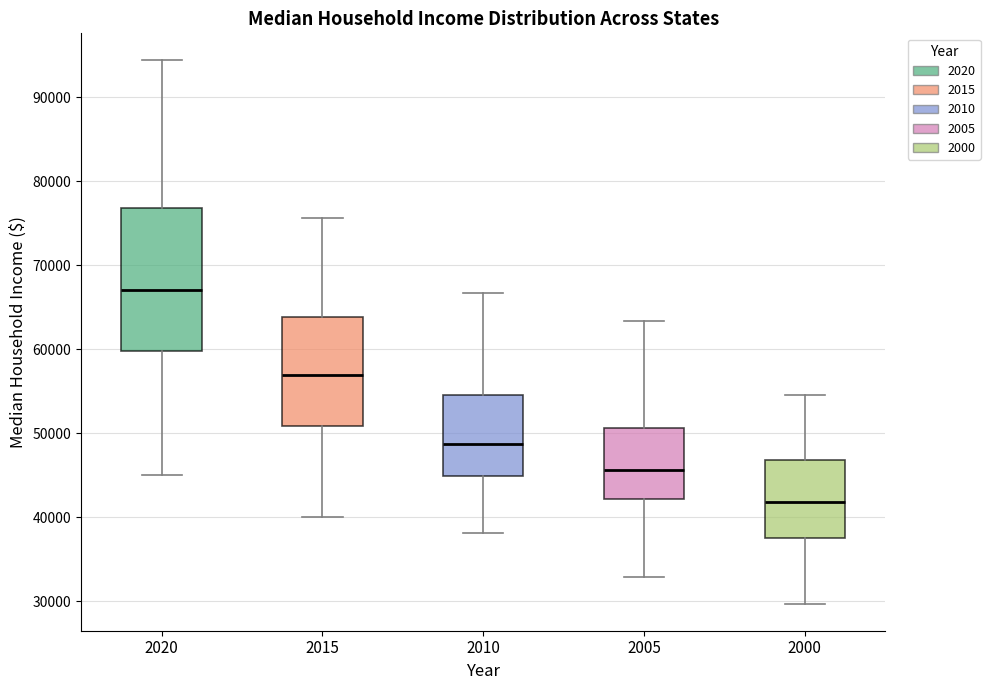

Where is the upper edge of the box at x = 2010 on the y-axis? The values are not printed on the chart, so give them approximately, as read against the axis.

55000